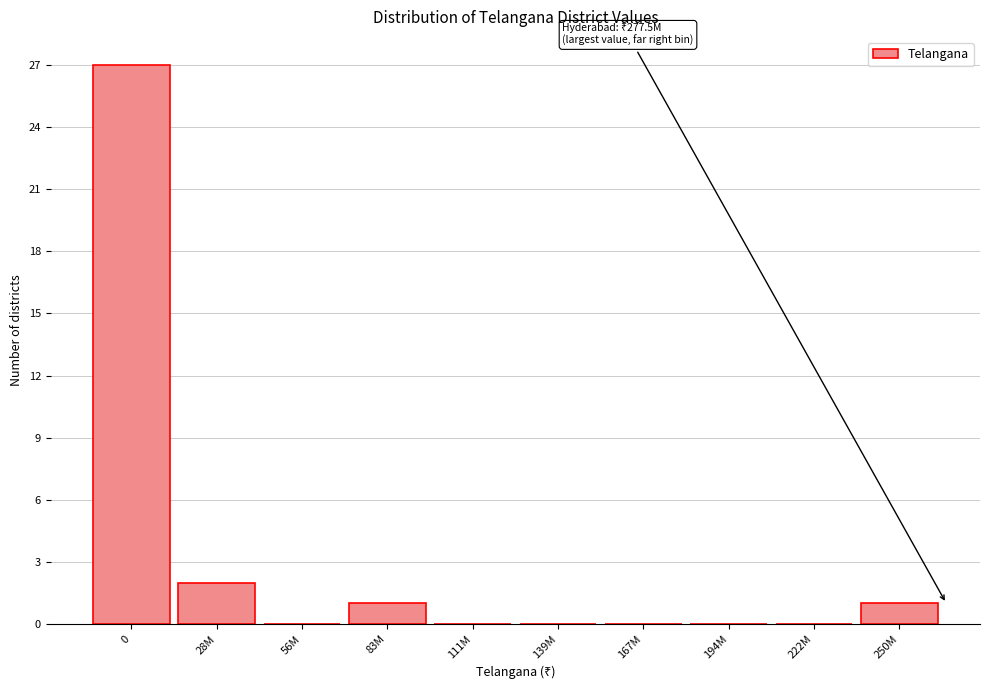

Reading left to right, transcribe all the data shown in this chart.

0=27	28M=2	56M=0	83M=1	111M=0	139M=0	167M=0	194M=0	222M=0	250M=1